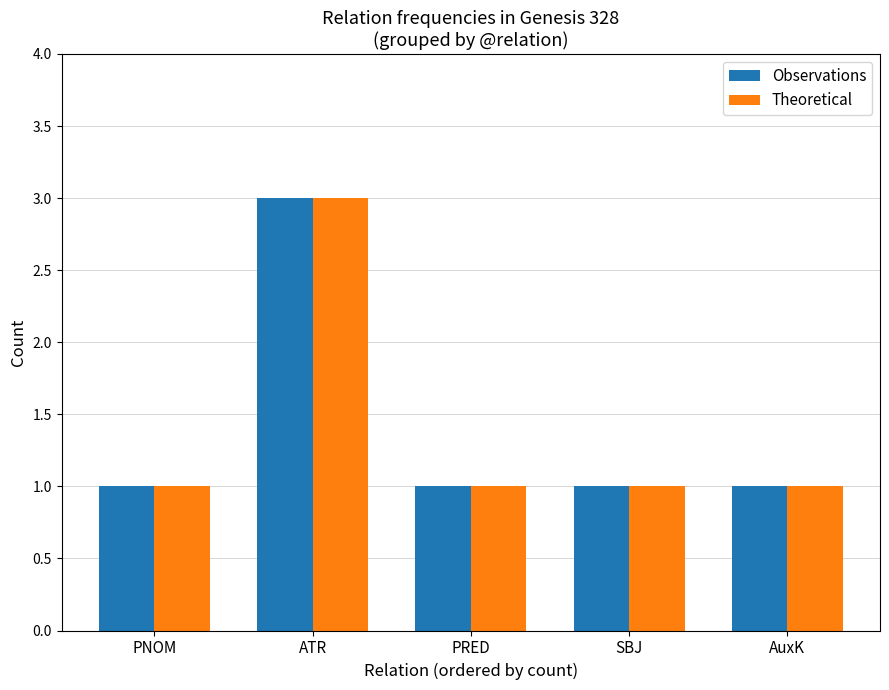

What is the average value of the Observations series?

1